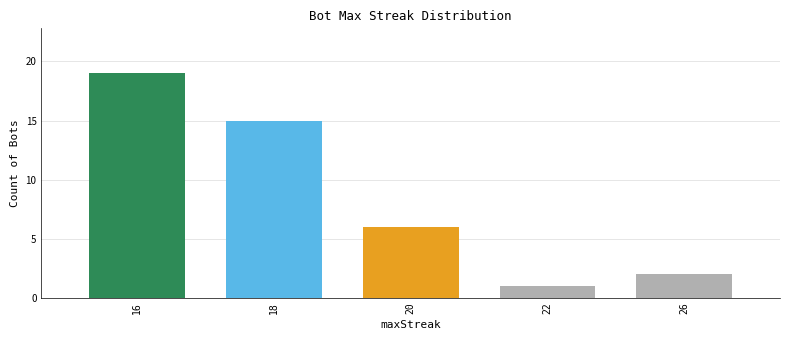

Where is the data nearest to the value 10?

20